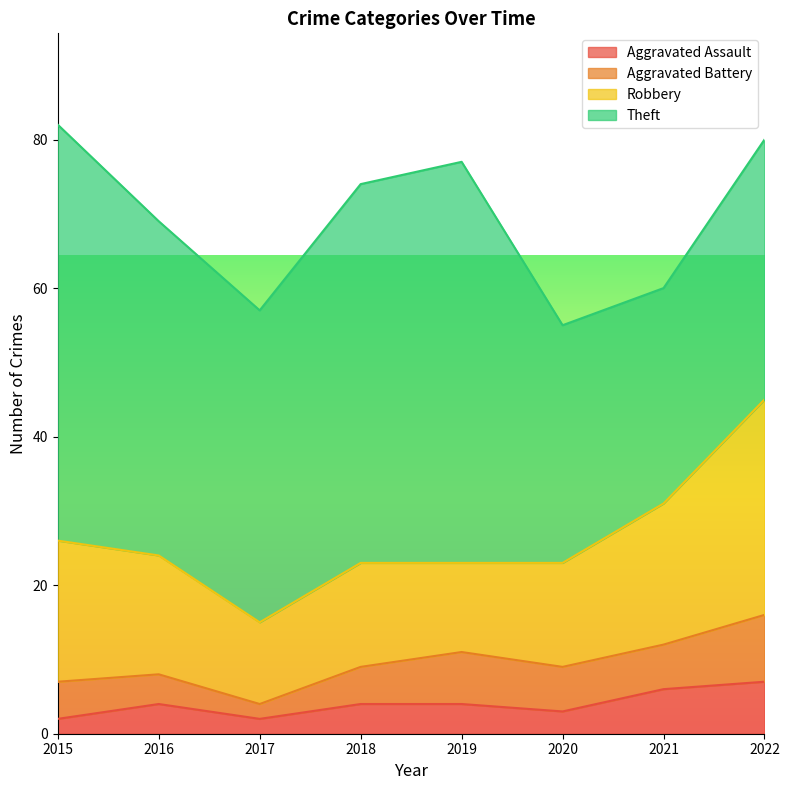

Count the number of categories in the chart.

8